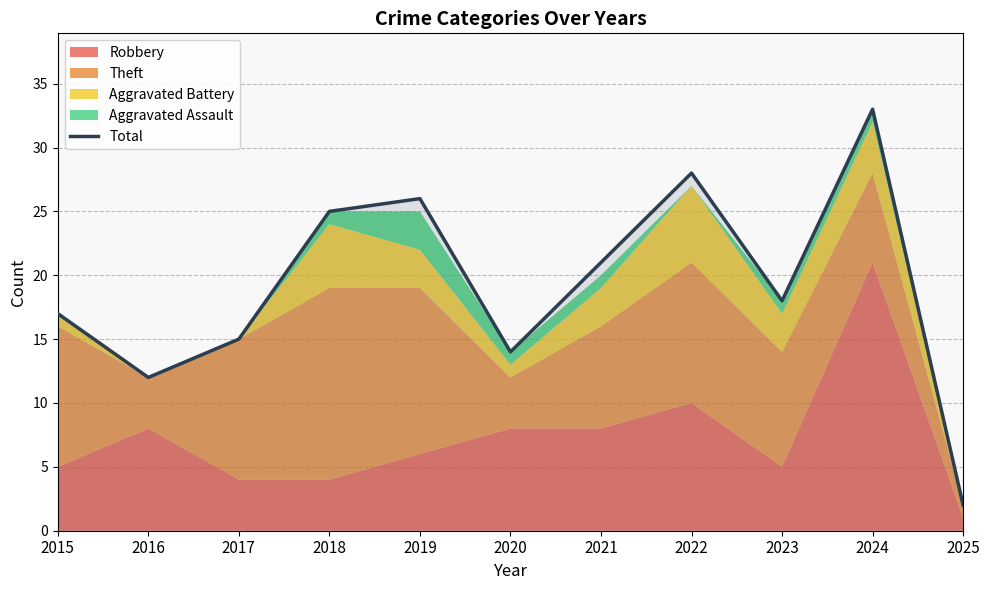

Is it true that the value at 2018 is 16?

False